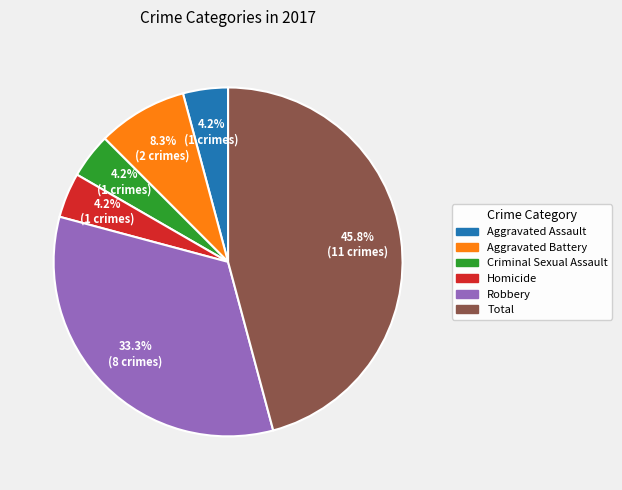

Does any single category account for the majority?

No